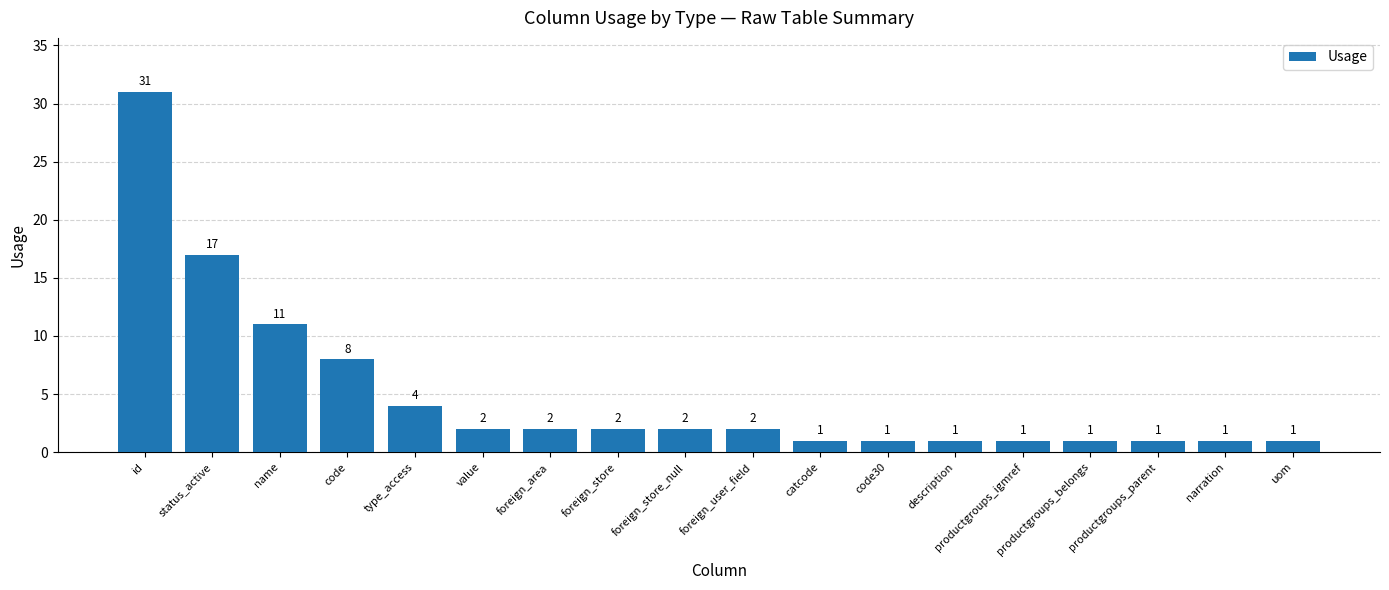

How many data points are less than 2?

8